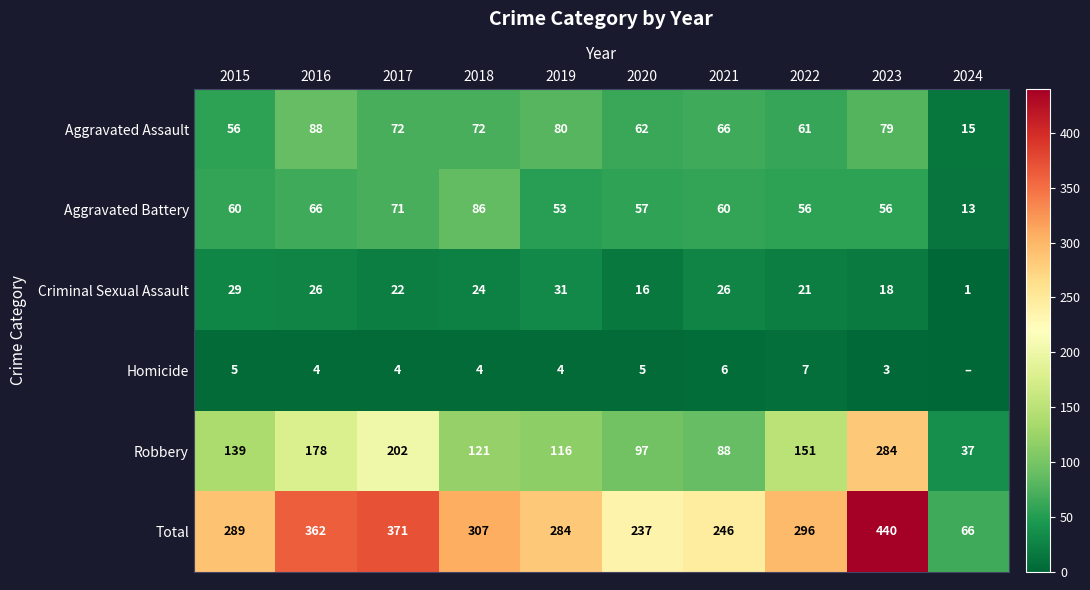

Rank the series at 2020 from highest to lowest value.

Total, Robbery, Aggravated Assault, Aggravated Battery, Criminal Sexual Assault, Homicide